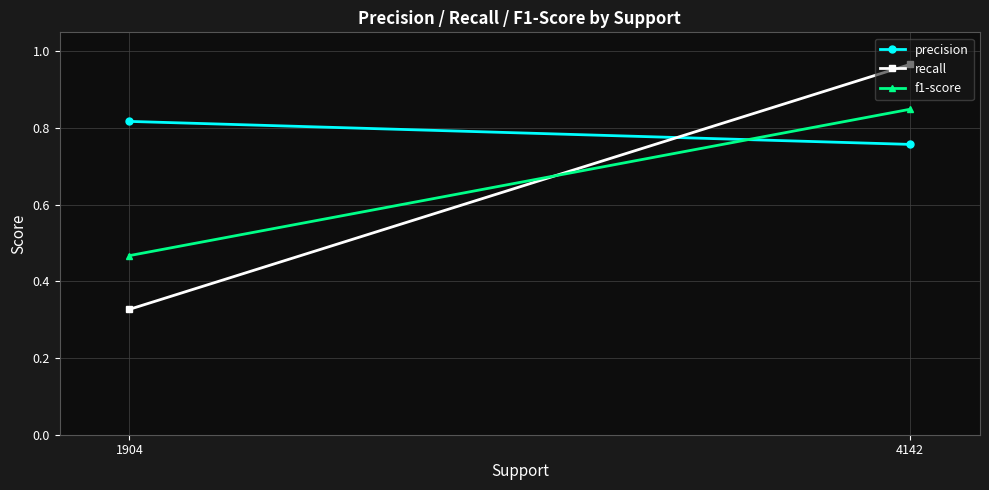

At which category is the sum across all series the highest?

4142